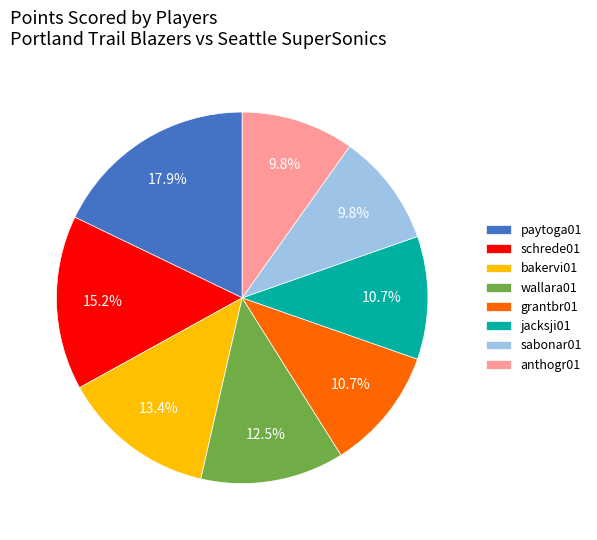

Which category has the biggest portion of the pie?

paytoga01